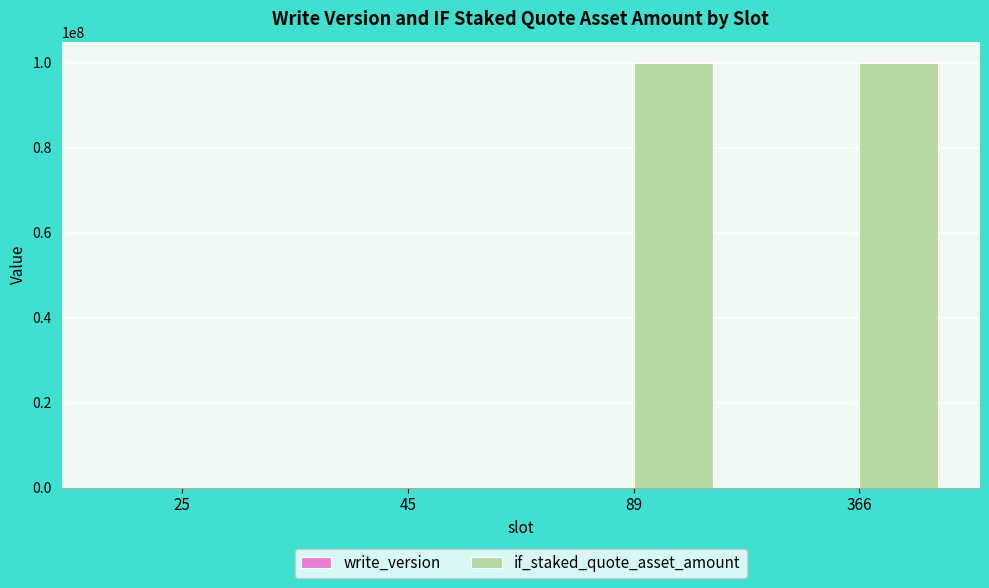

What is the greatest value displayed?

100000000